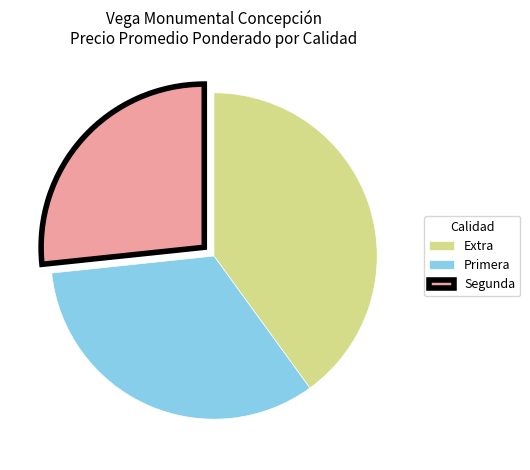

Which slice is the largest?

Extra